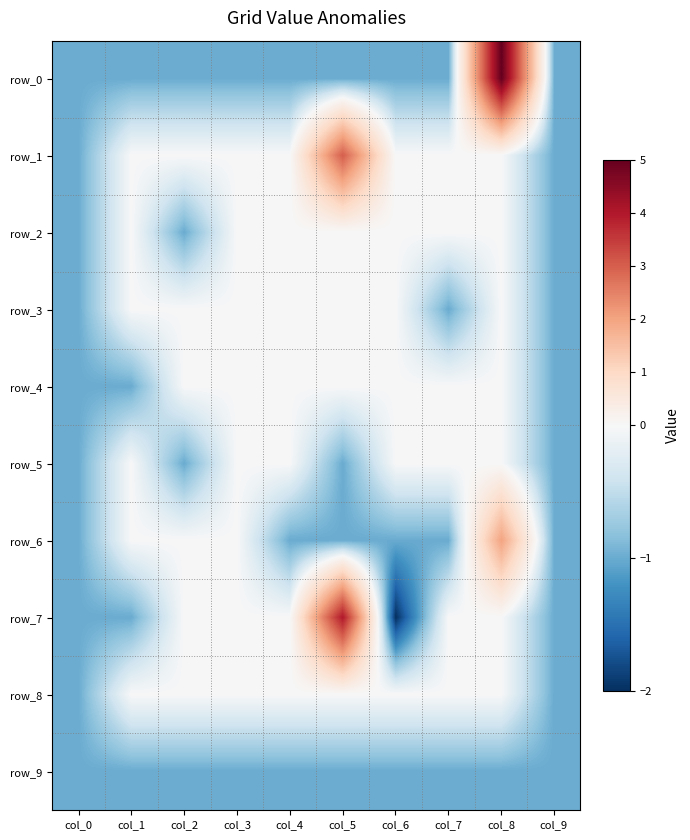

Between col_0 and col_8, which is larger?

col_8